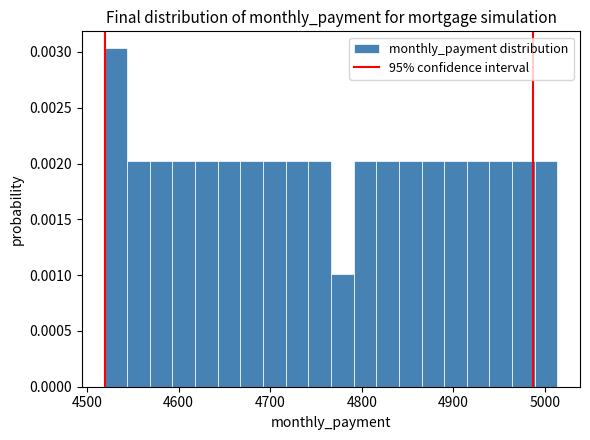

Read against the x-axis, roughly where is the centre of the tallest bar?

4530